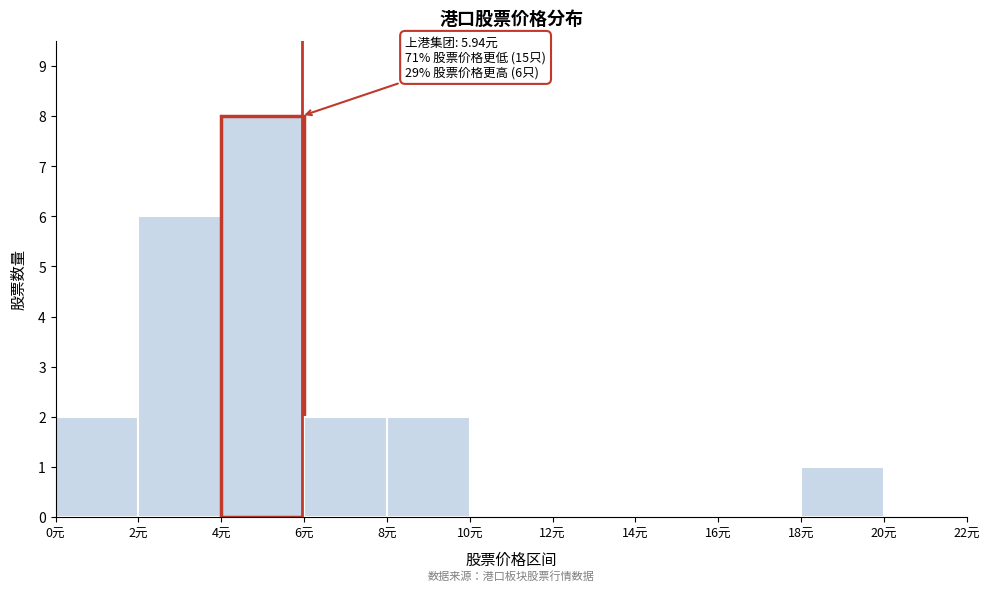

Which range on the x-axis has the tallest bar?

4 to 6